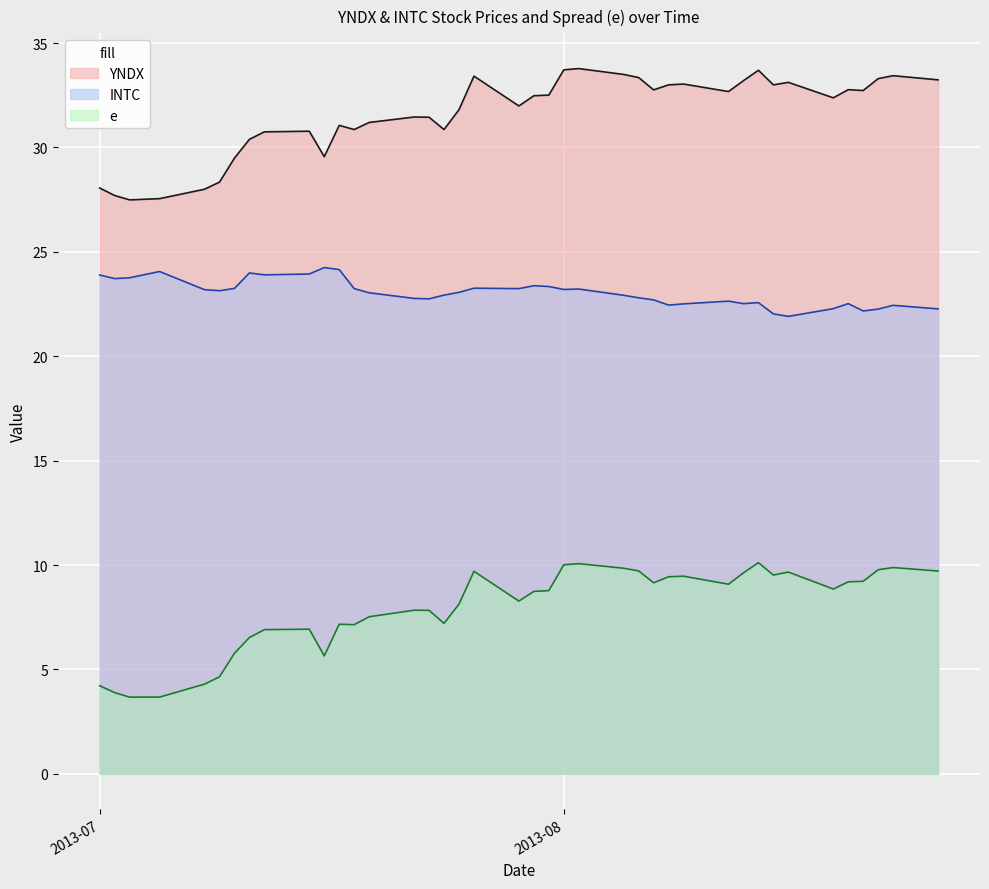

Is it true that YNDX equals 15.0 at 2013-07-25?

False